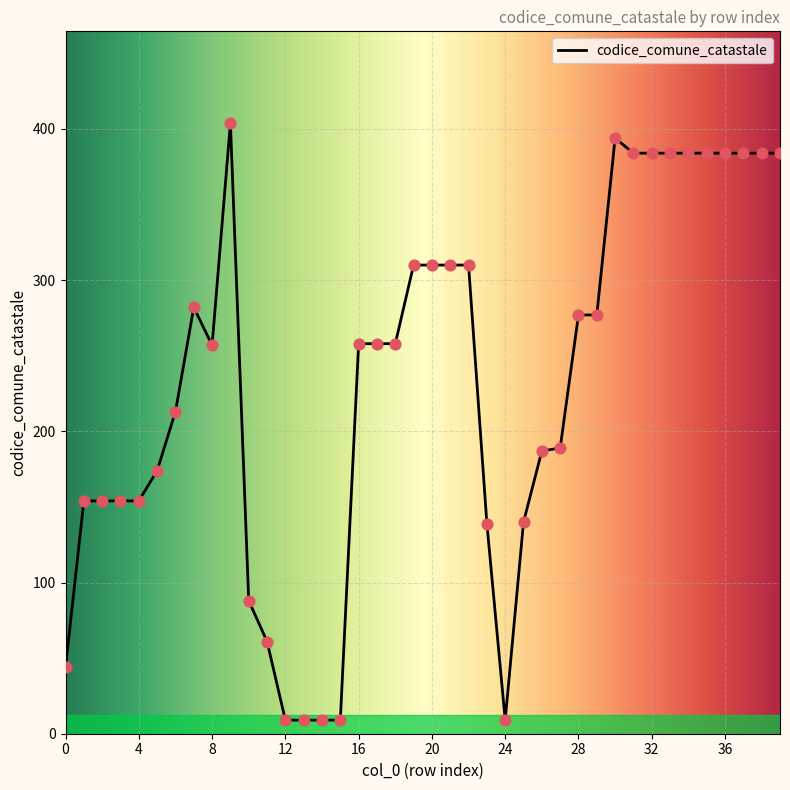

What is the greatest value displayed?

404